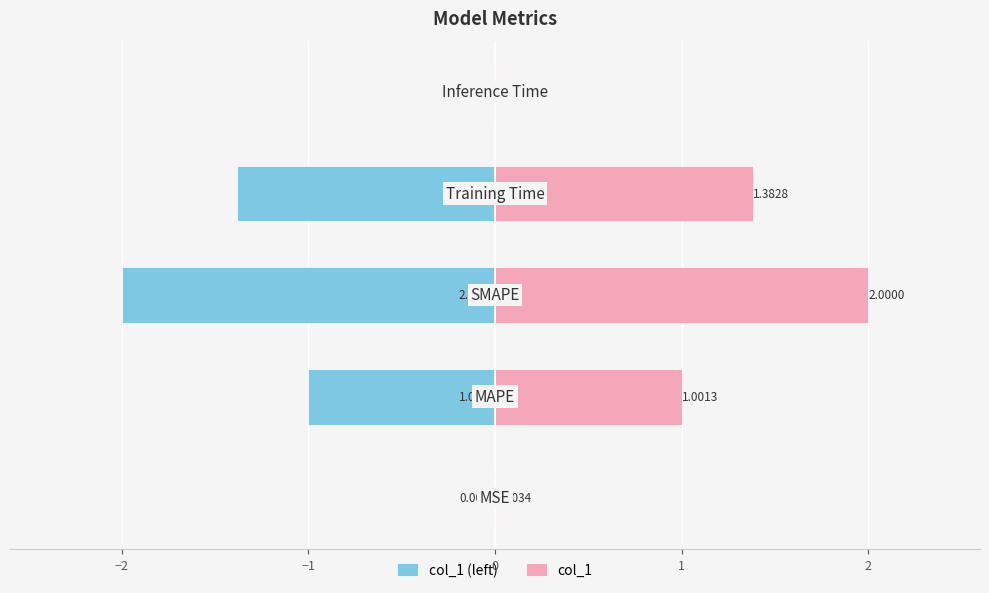

True or false: col_1 (left) has a value of -0.0 at 1.

True